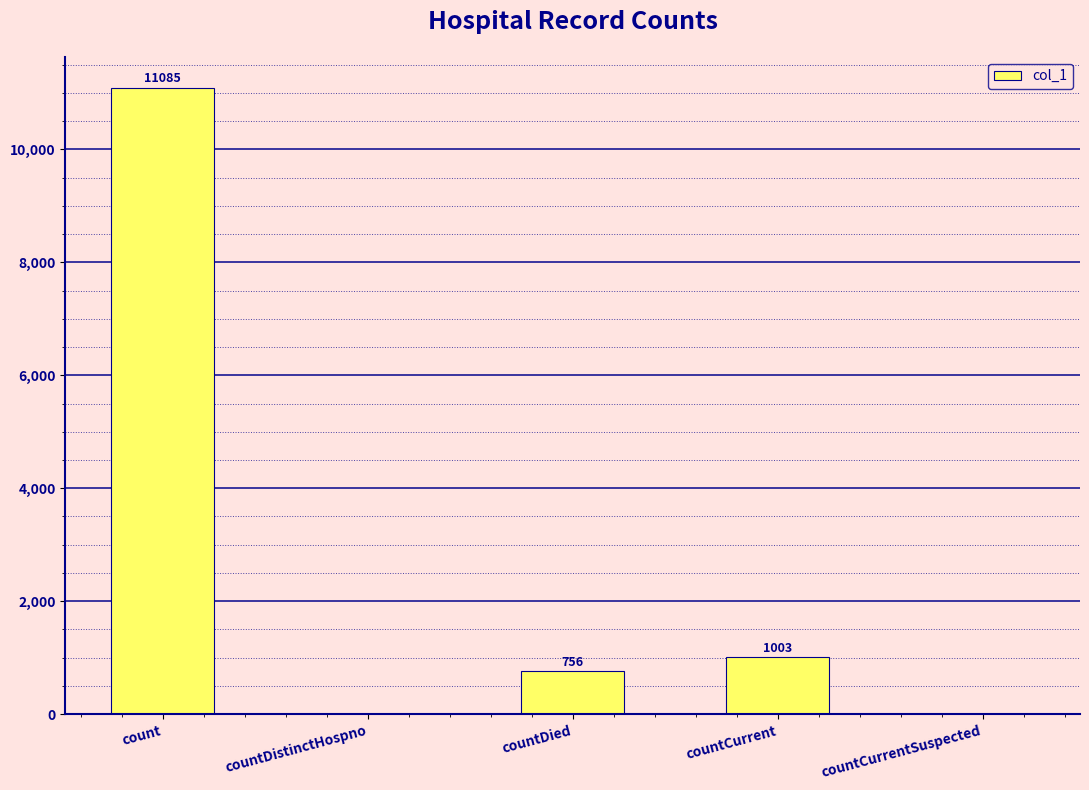

What is the sum of the values at countDied and countCurrentSuspected?

756